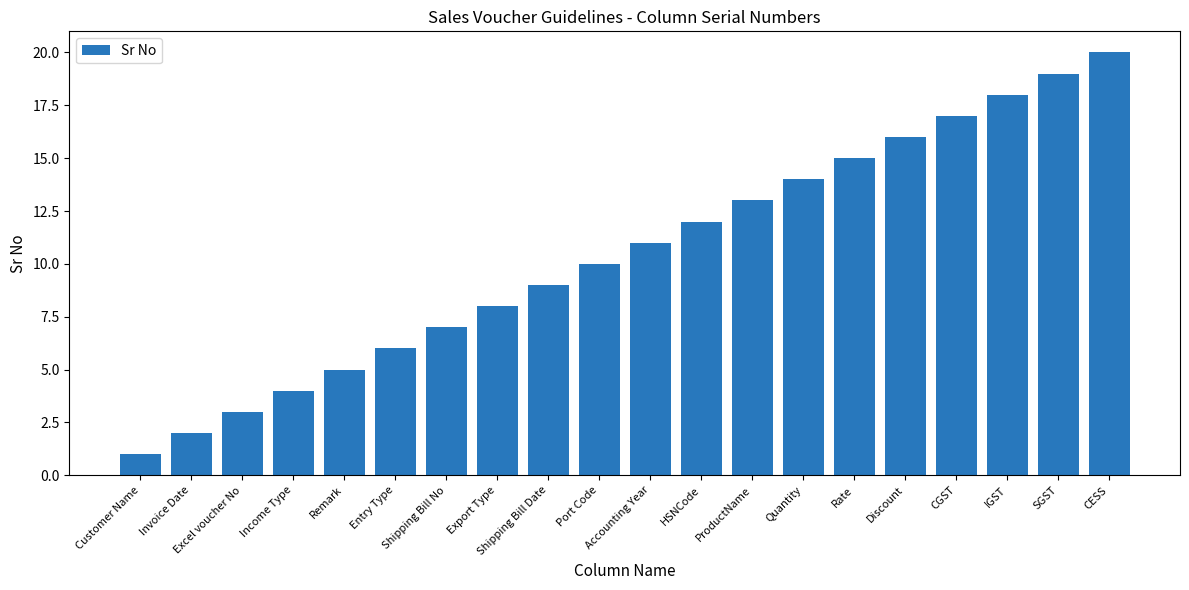

Between ProductName and Invoice Date, which is larger?

ProductName